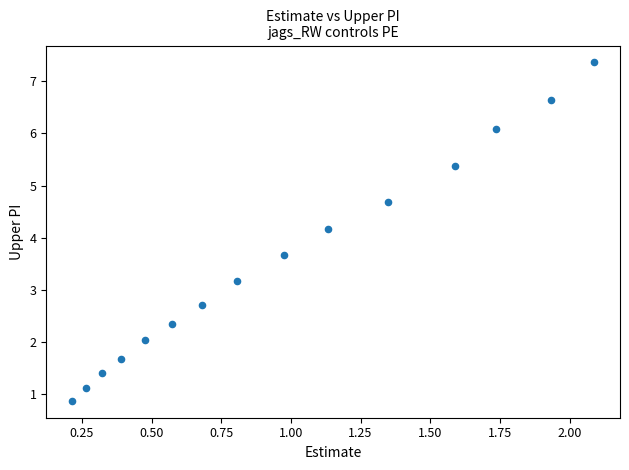

What is the range of Y values (max minus min)?

6.5